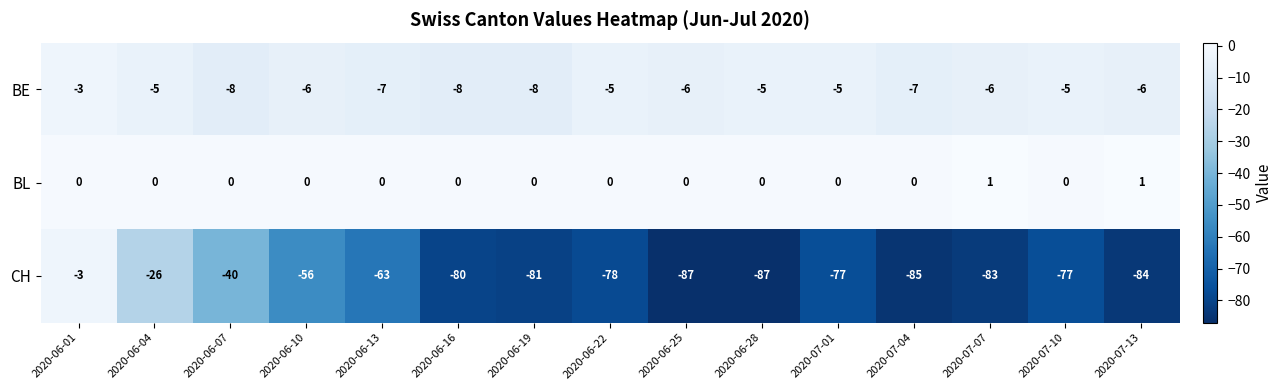

What is the difference between the maximum and minimum values in the BE series?

5